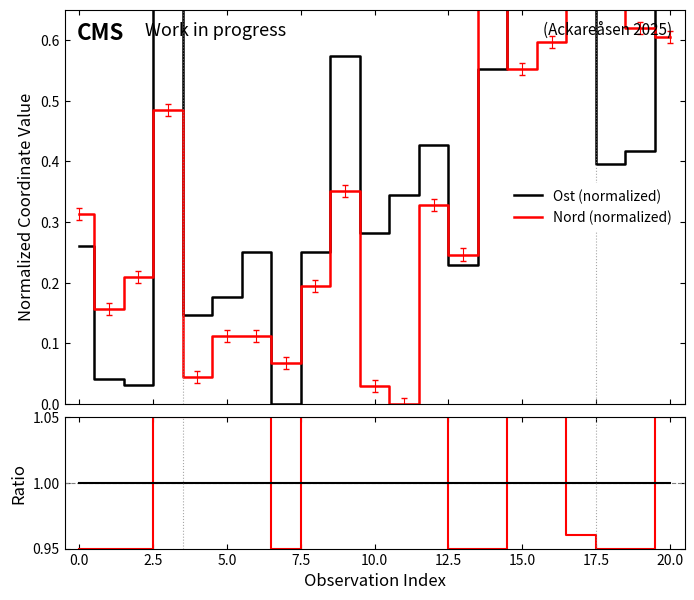

What is the sum of all Ratio values?

21.2